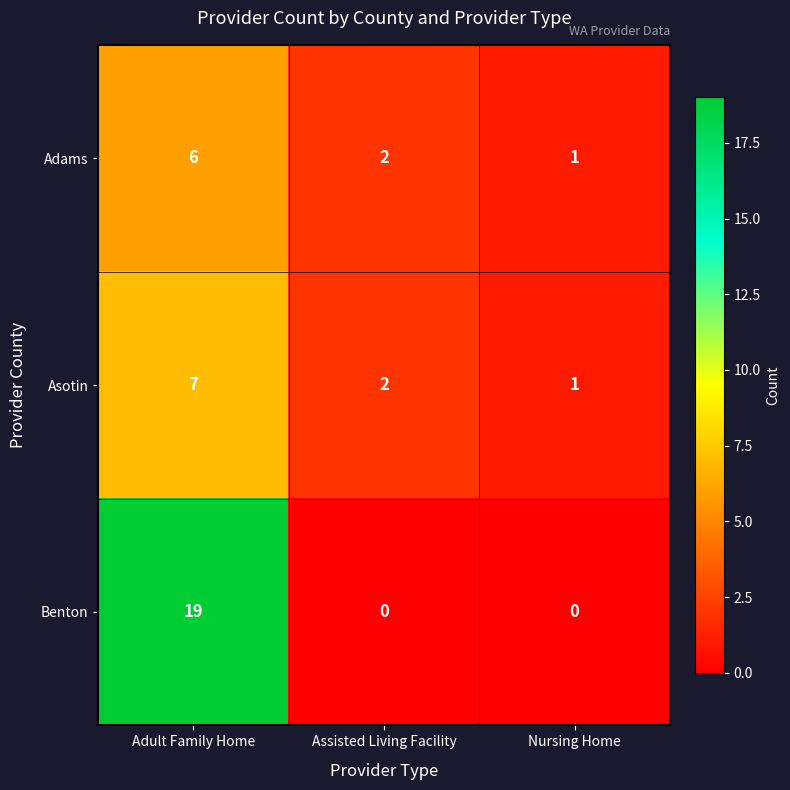

Reading left to right, transcribe all the data shown in this chart.

Adams: Adult Family Home=6	Assisted Living Facility=2	Nursing Home=1
Asotin: Adult Family Home=7	Assisted Living Facility=2	Nursing Home=1
Benton: Adult Family Home=19	Assisted Living Facility=0	Nursing Home=0